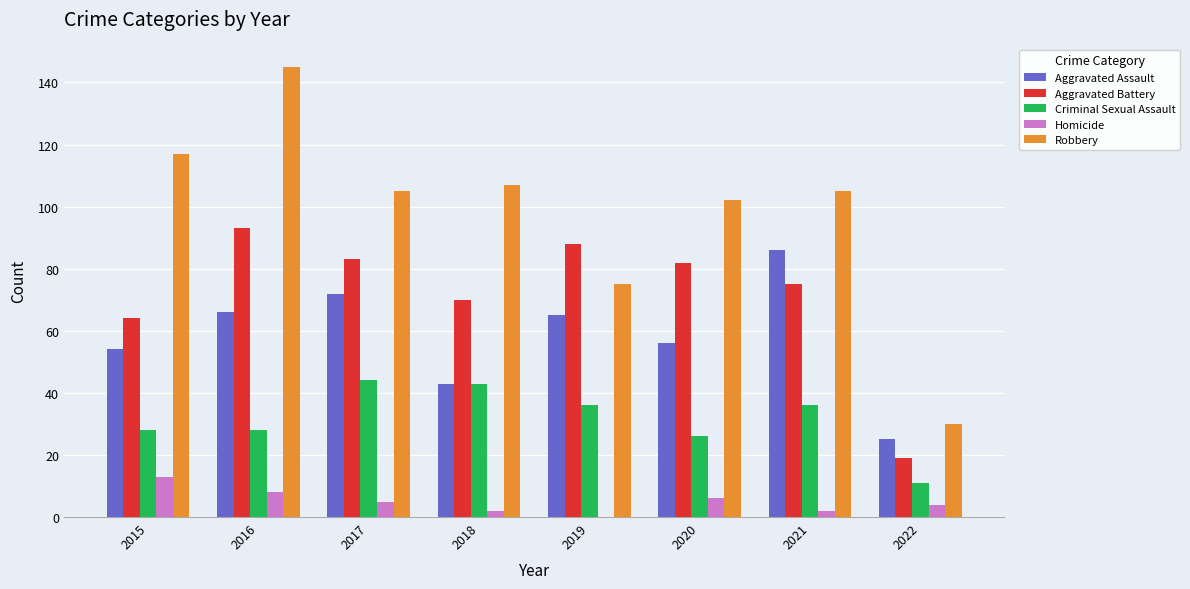

How many data points does each series have?

8